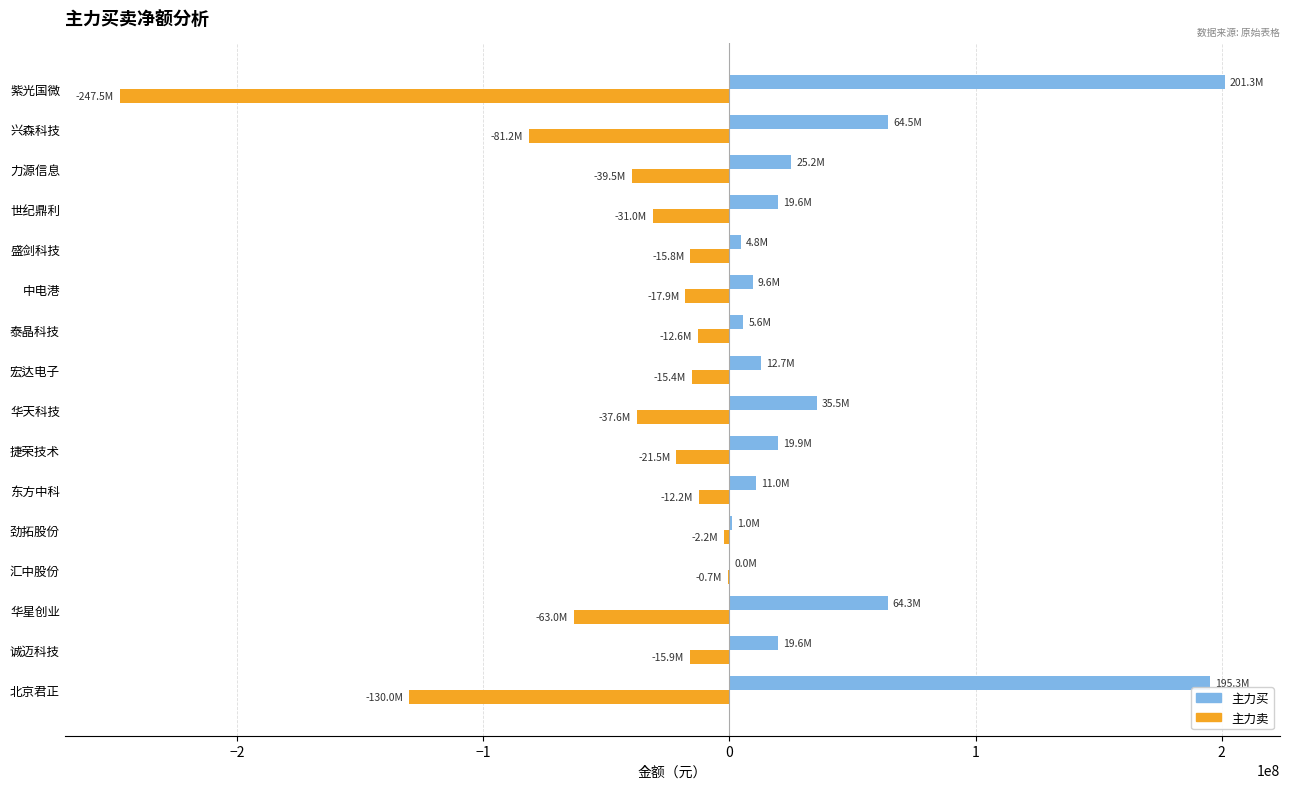

True or false: 主力卖 has a value of -192932554 at 北京君正.

False